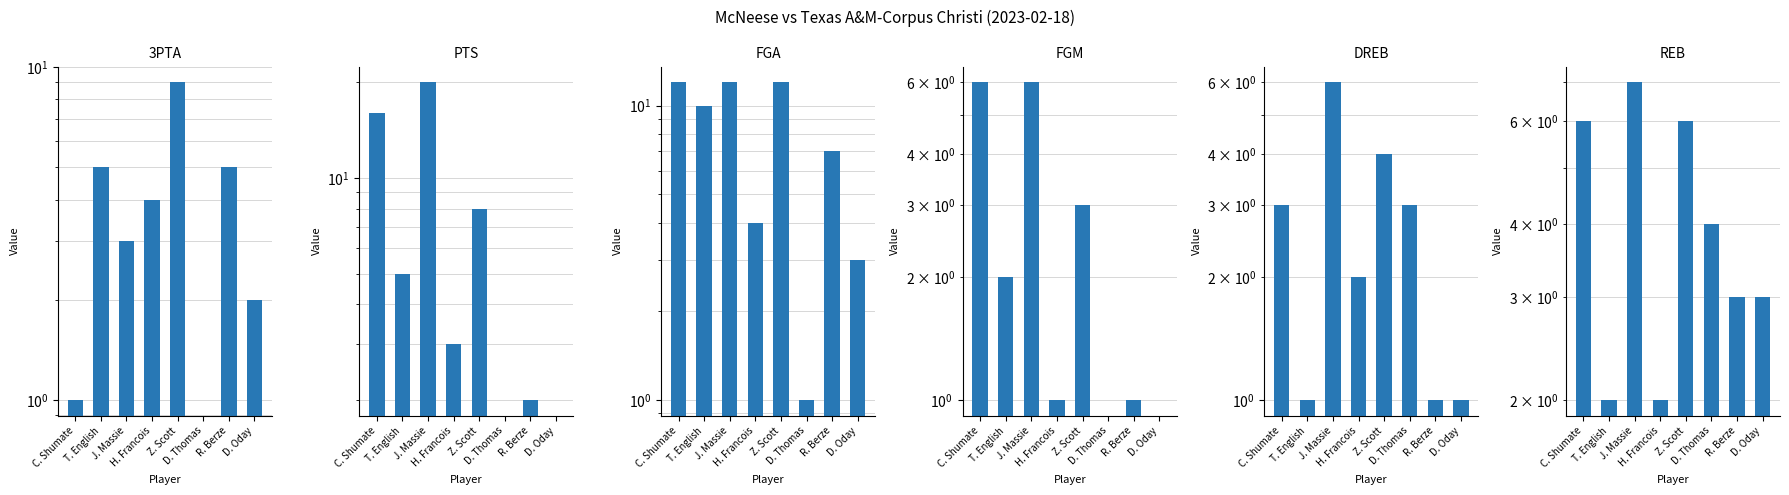

What is the spread (max minus min) of values at R. Berze?

6